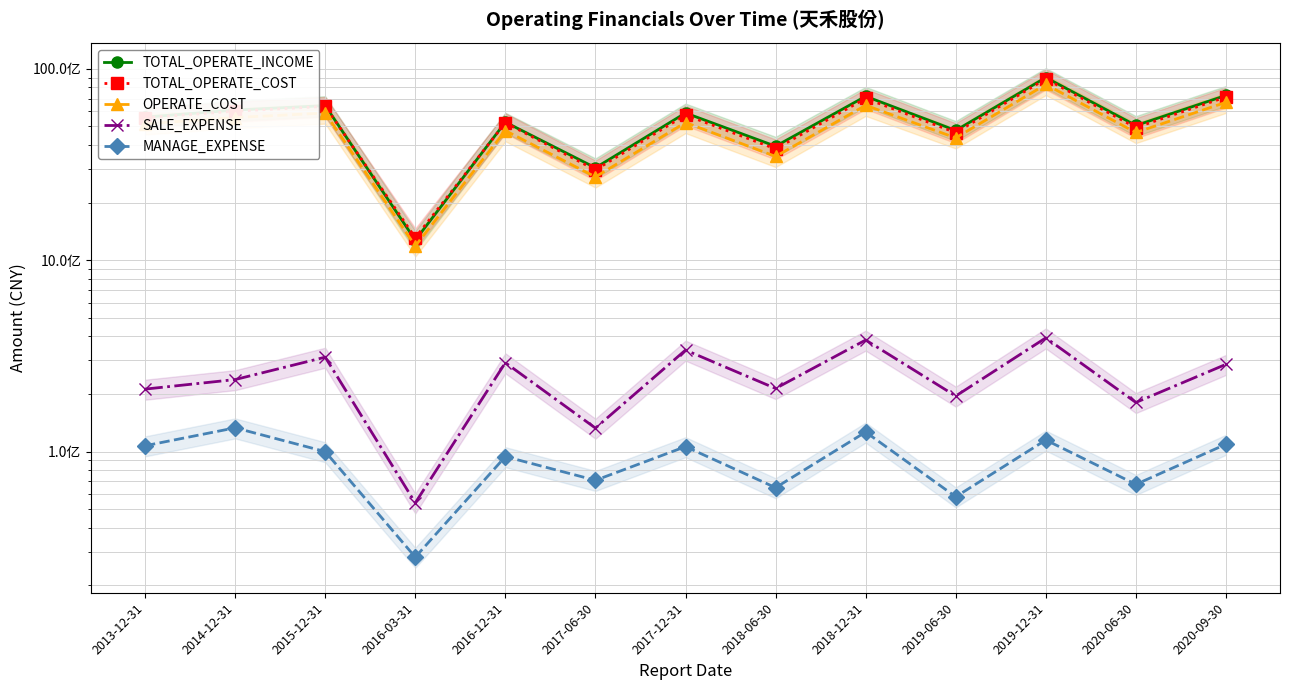

Reading left to right, extract all data points from this chart.

TOTAL_OPERATE_INCOME: 2013-12-31=5594594954.3	2014-12-31=6095155909.4	2015-12-31=6427672971.6	2016-03-31=1272368698.2	2016-12-31=5267560455.9	2017-06-30=3041760052.8	2017-12-31=5881925004.5	2018-06-30=3943100221.8	2018-12-31=7191008294.2	2019-06-30=4766968091.3	2019-12-31=9012337285.2	2020-06-30=5060440998.9	2020-09-30=7268517027.7
TOTAL_OPERATE_COST: 2013-12-31=5552167499.6	2014-12-31=6005905683.6	2015-12-31=6369952088.6	2016-03-31=1310472573.0	2016-12-31=5231110473.0	2017-06-30=2964967531.8	2017-12-31=5741811480.6	2018-06-30=3819517761.8	2018-12-31=7010143003.7	2019-06-30=4644781352.6	2019-12-31=8863906314.9	2020-06-30=4938105054.4	2020-09-30=7129954552.4
OPERATE_COST: 2013-12-31=5161613066.1	2014-12-31=5568951945.4	2015-12-31=5878183997.0	2016-03-31=1187655387.4	2016-12-31=4755541224.7	2017-06-30=2725475618.9	2017-12-31=5245453852.9	2018-06-30=3487877498.0	2018-12-31=6451004873.3	2019-06-30=4359114273.6	2019-12-31=8287682255.2	2020-06-30=4651200565.4	2020-09-30=6689285627.6
SALE_EXPENSE: 2013-12-31=212130433.2	2014-12-31=237956133.0	2015-12-31=311556343.0	2016-03-31=53975172.2	2016-12-31=291454447.2	2017-06-30=132701638.6	2017-12-31=339270173.3	2018-06-30=213791990.4	2018-12-31=382894188.3	2019-06-30=195171389.6	2019-12-31=393035717.2	2020-06-30=180655442.8	2020-09-30=285783906.3
MANAGE_EXPENSE: 2013-12-31=107296496.5	2014-12-31=133110822.5	2015-12-31=100005058.2	2016-03-31=28089681.3	2016-12-31=94182930.6	2017-06-30=70795757.3	2017-12-31=106185065.9	2018-06-30=64820888.6	2018-12-31=126543326.9	2019-06-30=58074669.7	2019-12-31=114981095.2	2020-06-30=67431636.0	2020-09-30=109277785.7